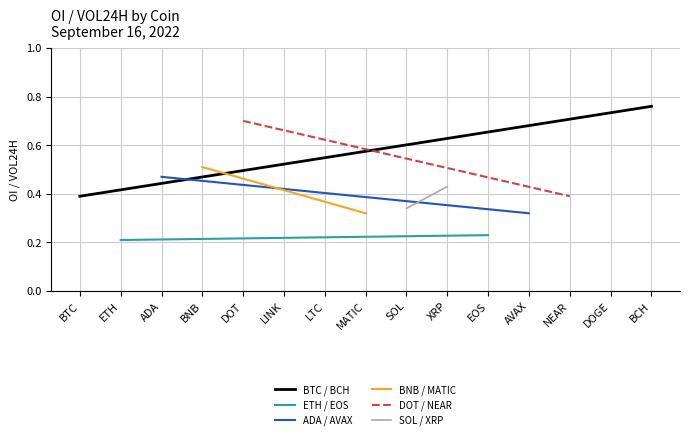

How many series are shown in this chart?

6